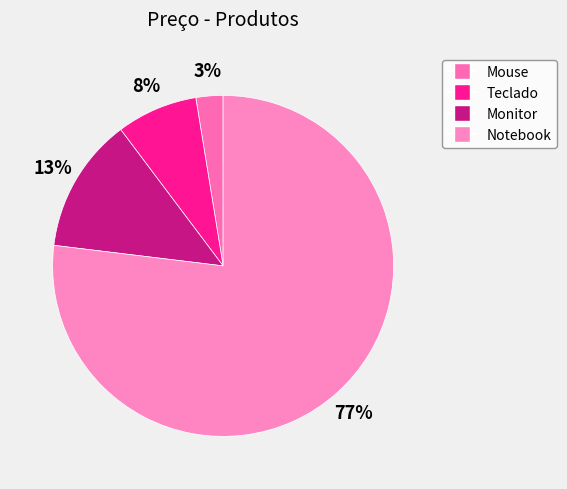

Do Teclado and Monitor together represent more than half of the pie?

No